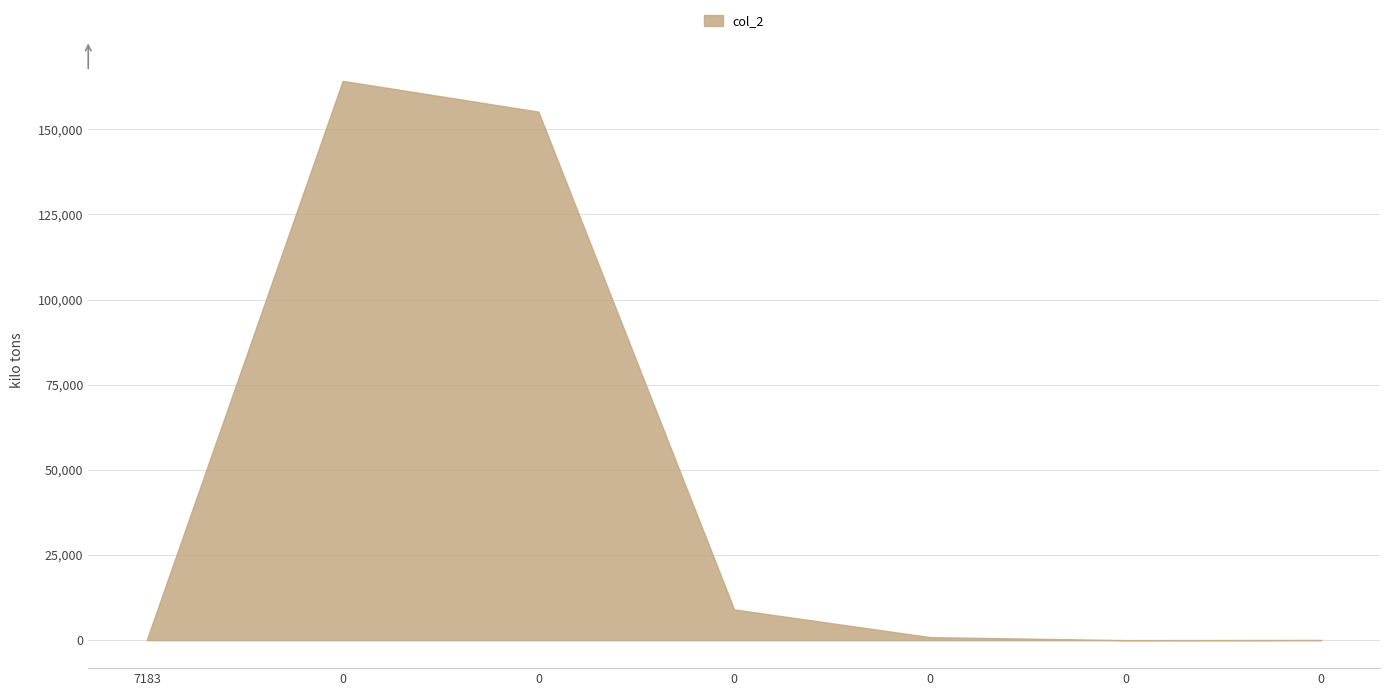

Is it true that the value at 0 is 900.0?

True